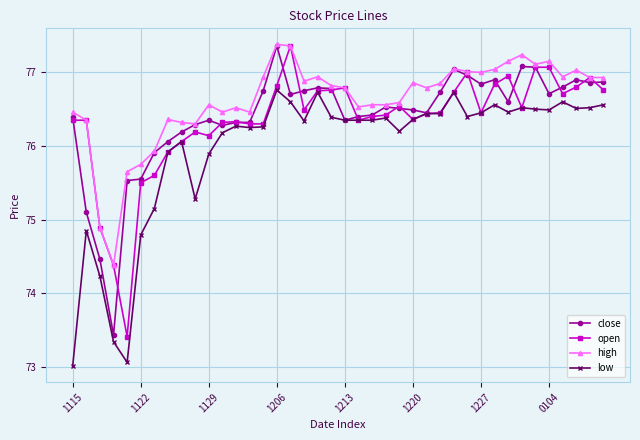

What is the greatest value displayed?

77.4